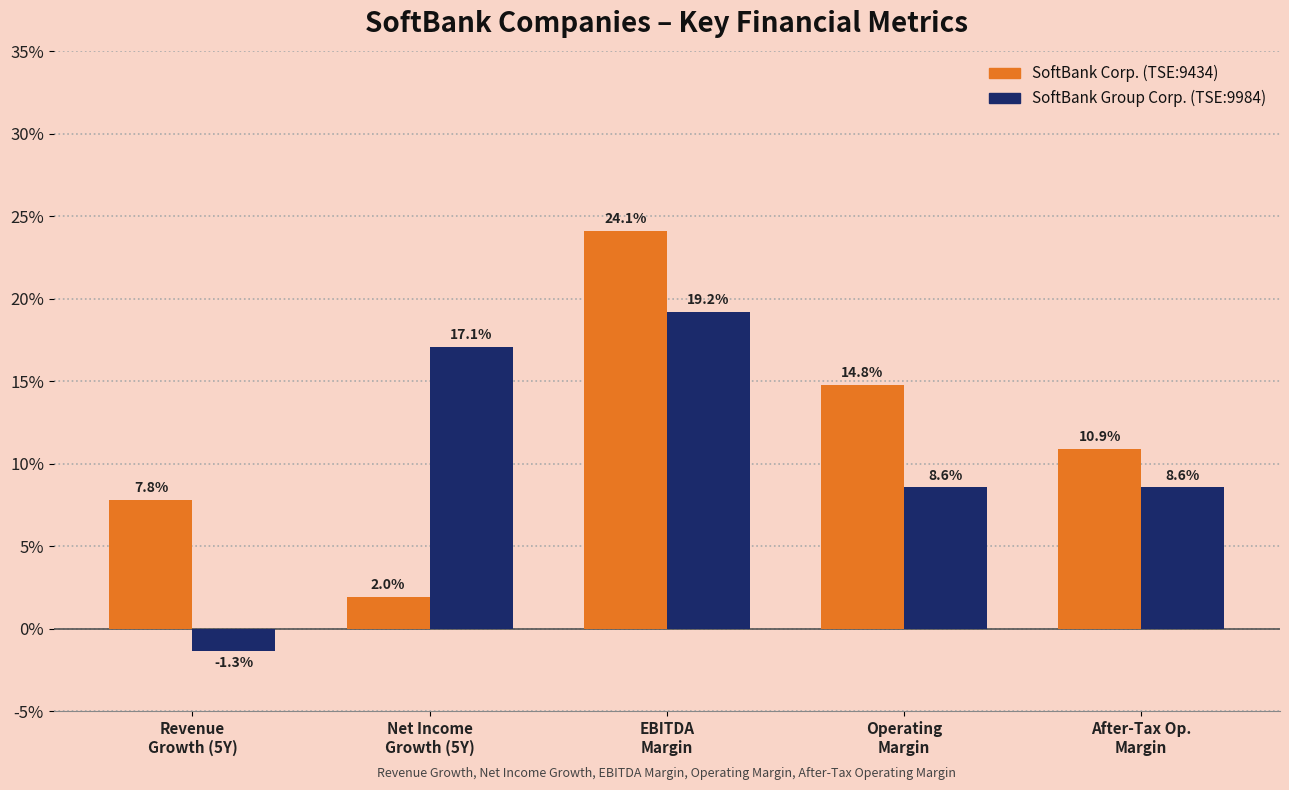

At which label does SoftBank Group Corp. (TSE:9984) first exceed 0?

Net Income
Growth (5Y)